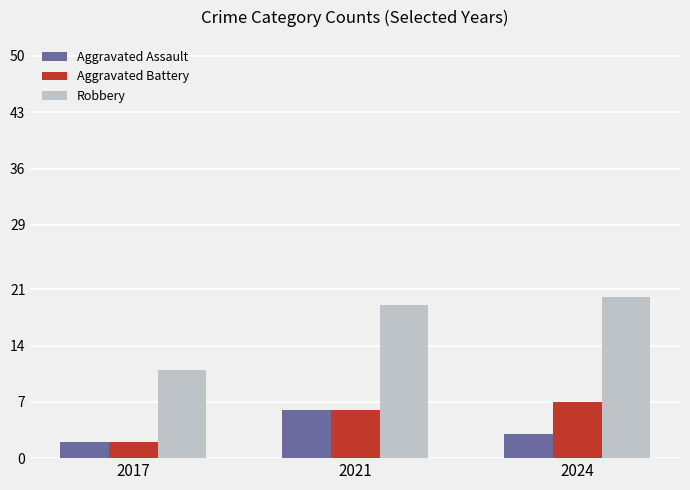

Which series has the largest range (max minus min)?

Robbery